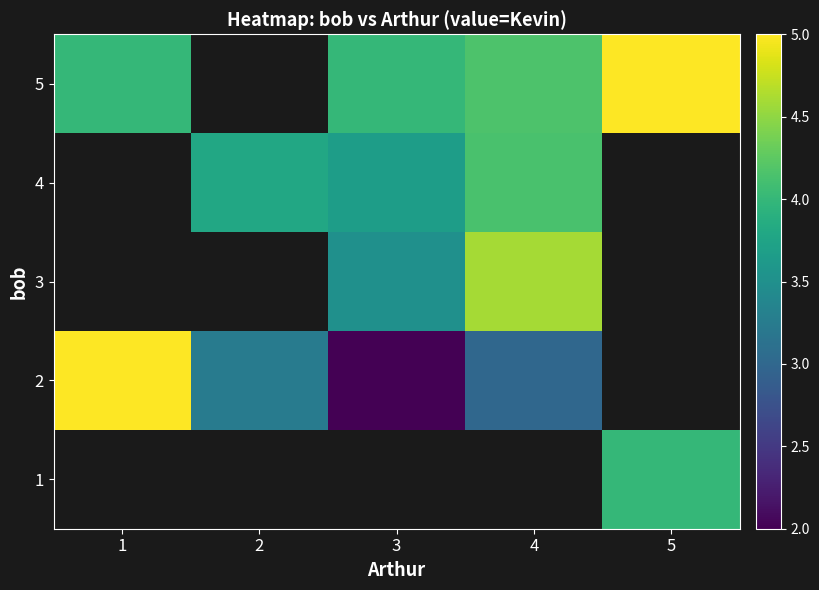

At 3, list the series in order from largest to smallest.

5, 4, 3, 1, 2